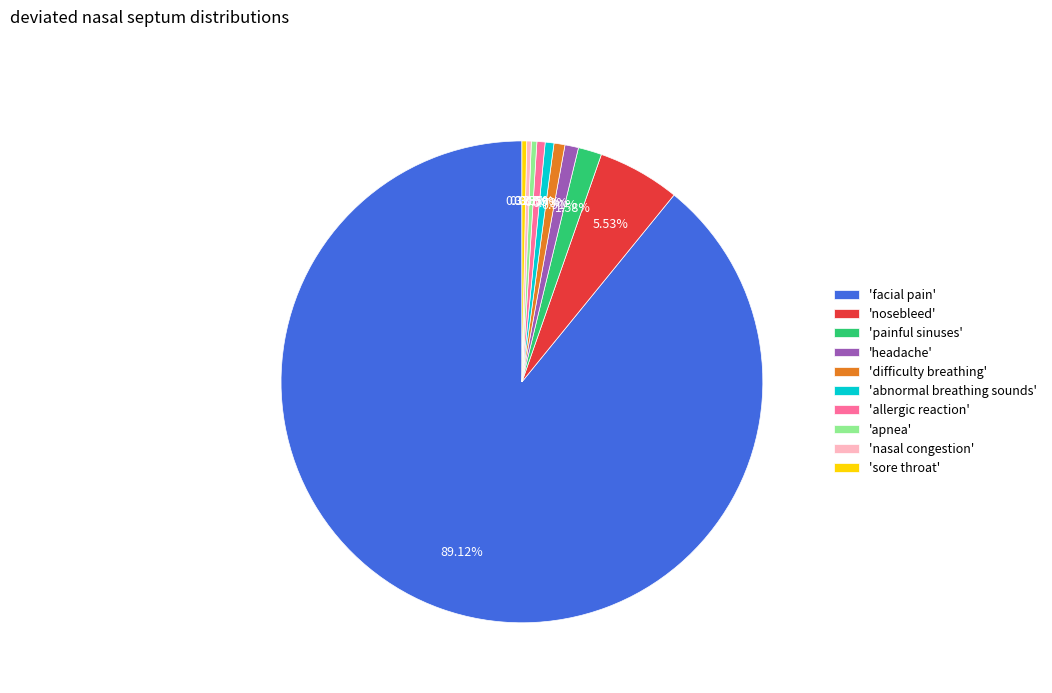

How many segments does this pie chart have?

10